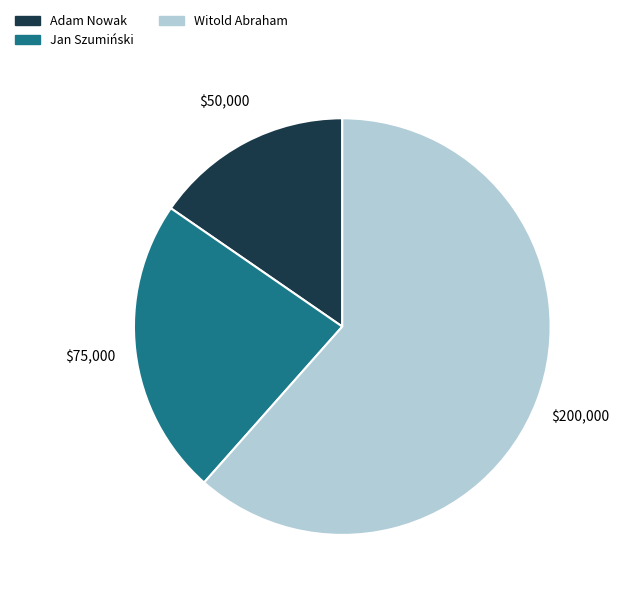

True or false: Jan Szumiński accounts for 13% of the total.

False